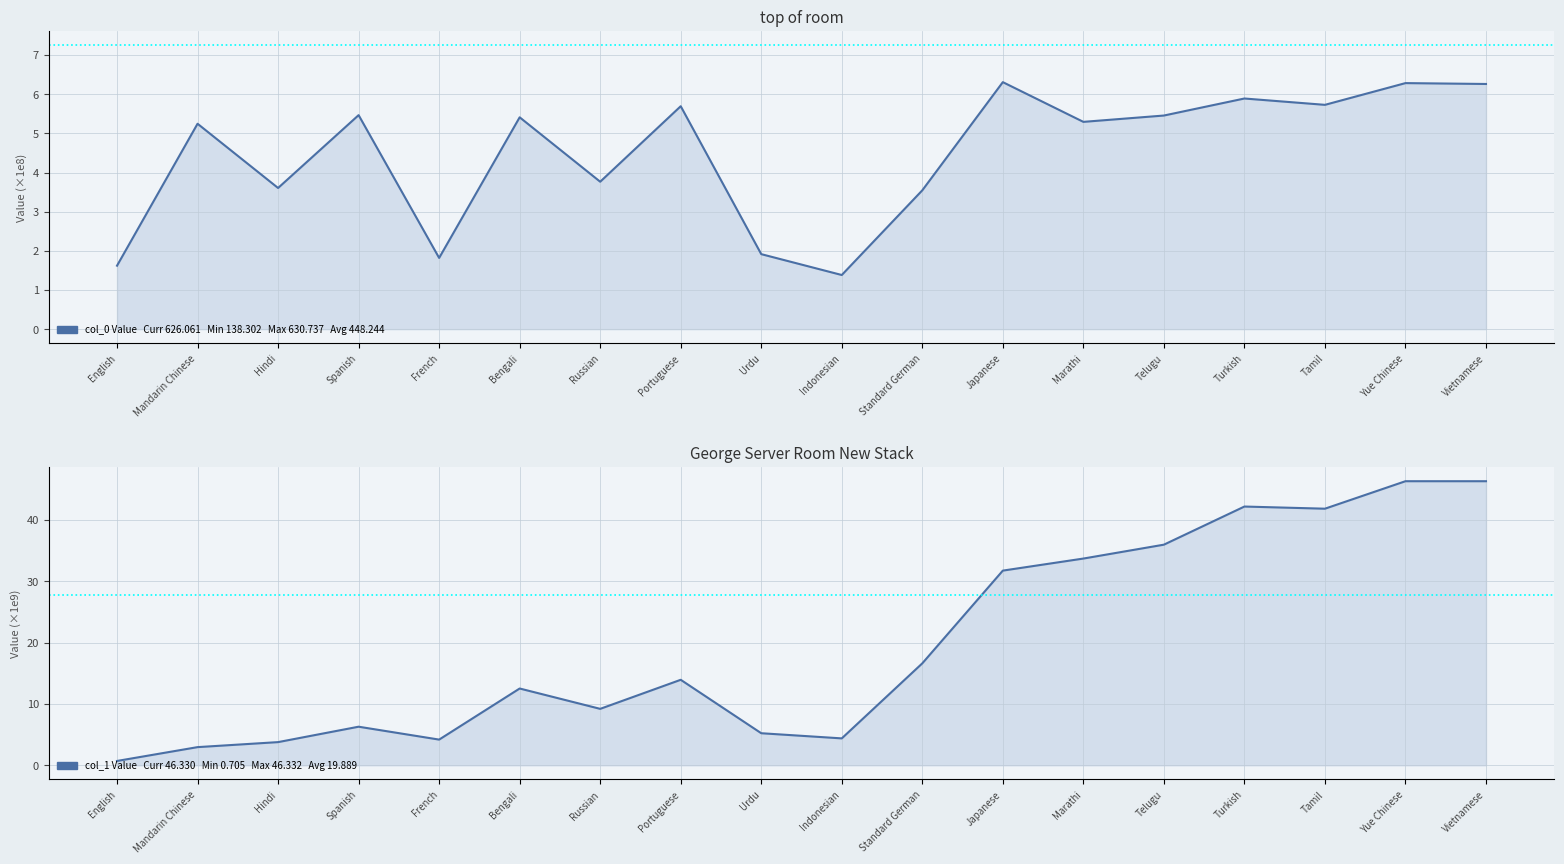

Reading right to left, transcribe all the data shown in this chart.

col_0: Vietnamese=626060530.1	Yue Chinese=628290977.1	Tamil=572792487.0	Turkish=588966918.7	Telugu=545492224.6	Marathi=529324946.2	Japanese=630737318.3	Standard German=354545296.6	Indonesian=138301982.5	Urdu=191582780.5	Portuguese=569267903.3	Russian=376495227.7	Bengali=540964252.3	French=181933656.7	Spanish=546507314.0	Hindi=360484351.9	Mandarin Chinese=524528274.0	English=162114088.9
col_1: Vietnamese=46329998508.9	Yue Chinese=46332107031.5	Tamil=41848371582.4	Turkish=42199760505.7	Telugu=35980866632.5	Marathi=33716594306.4	Japanese=31750164776.4	Standard German=16627297265.7	Indonesian=4387027148.4	Urdu=5228484587.1	Portuguese=13944317802.3	Russian=9204458214.5	Bengali=12522136166.8	French=4189855118.8	Spanish=6291768365.3	Hindi=3778684733.5	Mandarin Chinese=2961570615.7	English=704772802.6